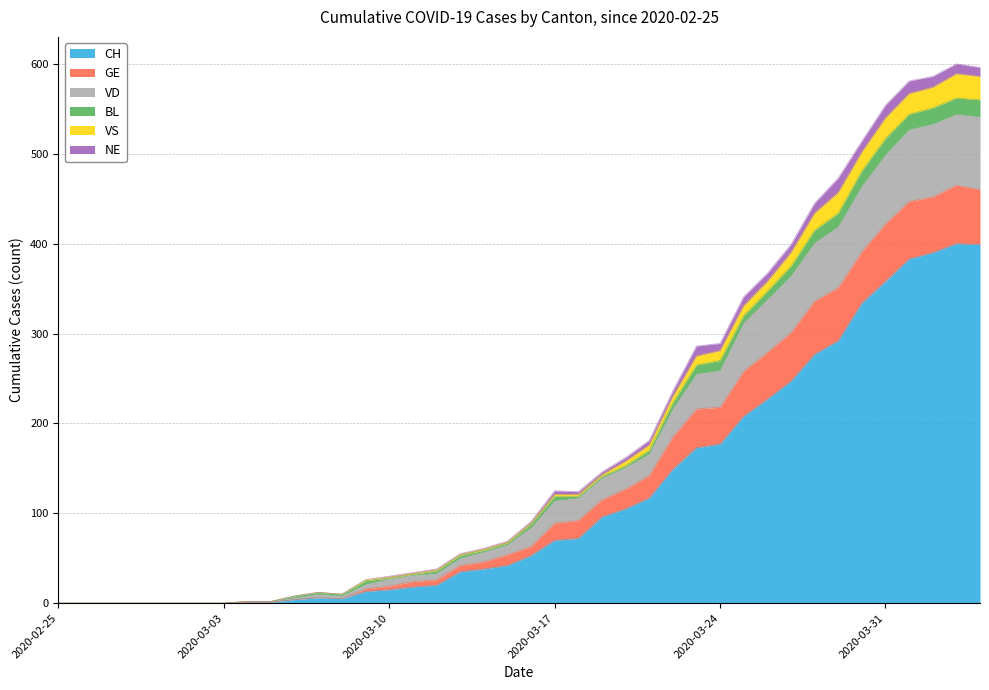

How many positive values does the VS series have?

32